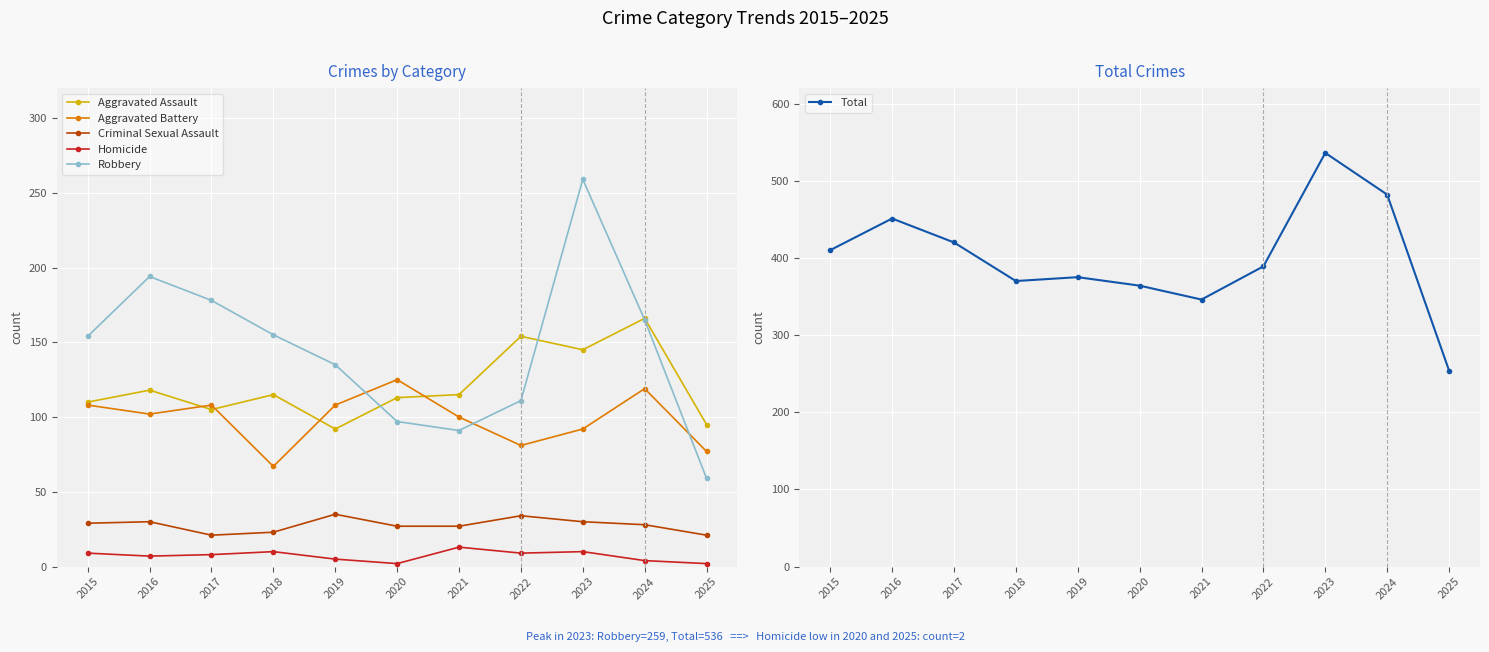

Reading left to right, list all the values displayed in this chart.

Aggravated Assault: 2015=110	2016=118	2017=105	2018=115	2019=92	2020=113	2021=115	2022=154	2023=145	2024=166	2025=95
Aggravated Battery: 2015=108	2016=102	2017=108	2018=67	2019=108	2020=125	2021=100	2022=81	2023=92	2024=119	2025=77
Criminal Sexual Assault: 2015=29	2016=30	2017=21	2018=23	2019=35	2020=27	2021=27	2022=34	2023=30	2024=28	2025=21
Homicide: 2015=9	2016=7	2017=8	2018=10	2019=5	2020=2	2021=13	2022=9	2023=10	2024=4	2025=2
Robbery: 2015=154	2016=194	2017=178	2018=155	2019=135	2020=97	2021=91	2022=111	2023=259	2024=165	2025=59
Total: 2015=410	2016=451	2017=420	2018=370	2019=375	2020=364	2021=346	2022=389	2023=536	2024=482	2025=254